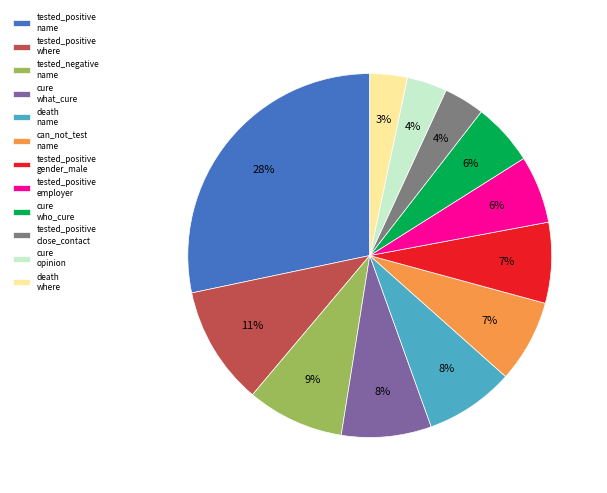

What is the largest slice in the pie chart?

tested_positive name